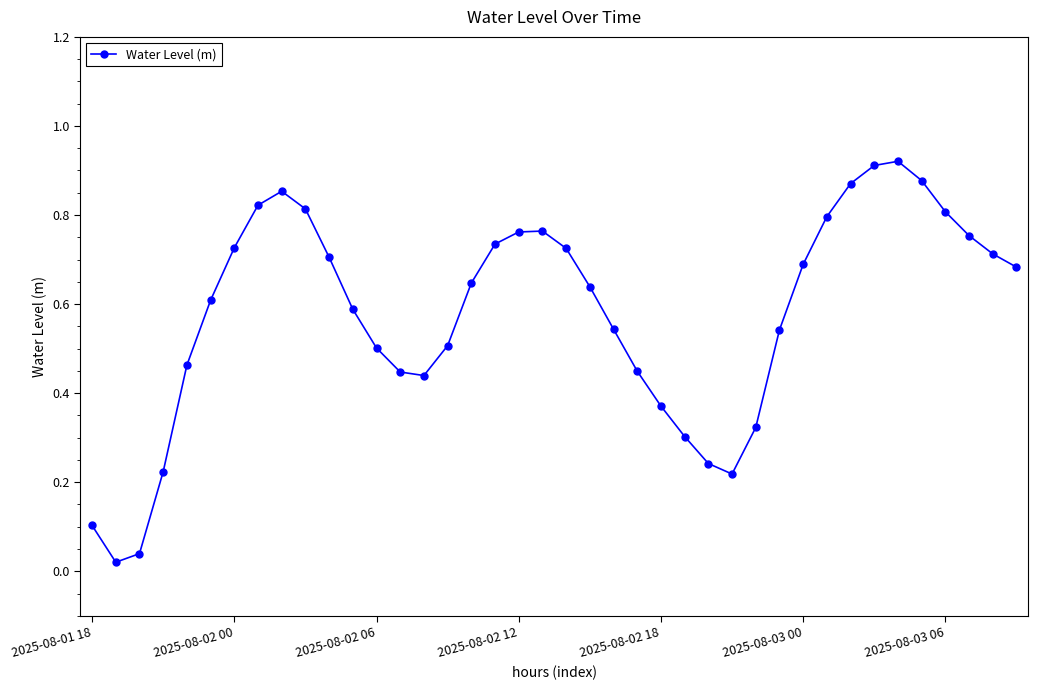

True or false: there are more than 2 points higher than both neighbors.

True